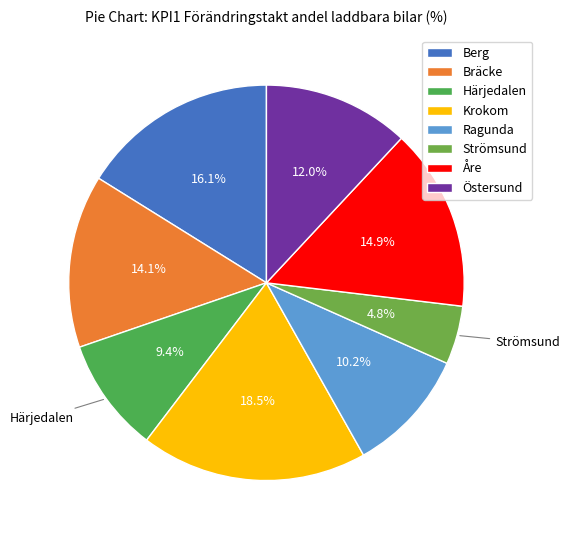

Between Ragunda and Krokom, which is larger?

Krokom